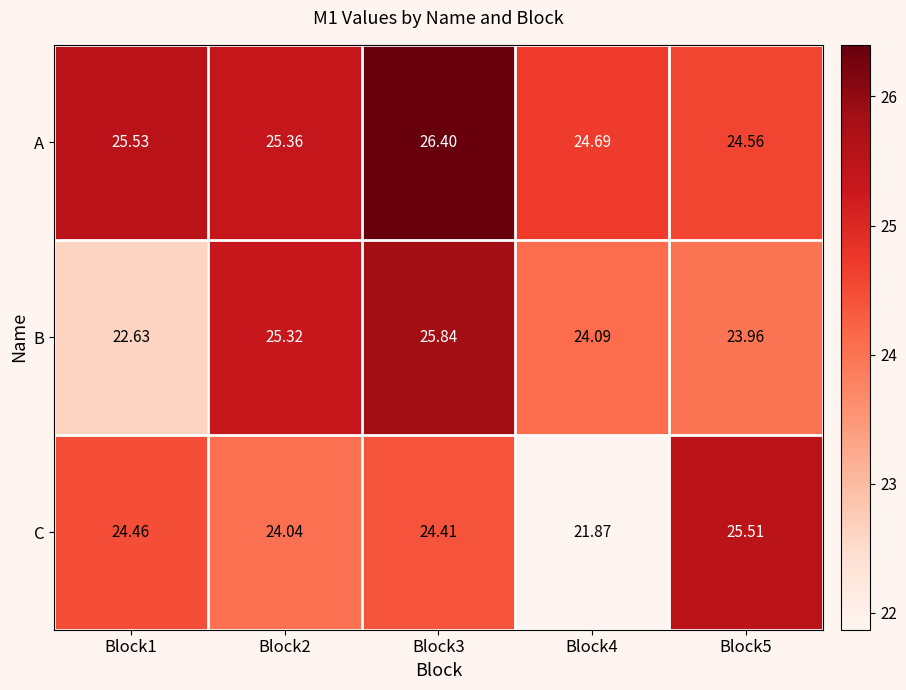

Which series changed the most between Block1 and Block5?

B